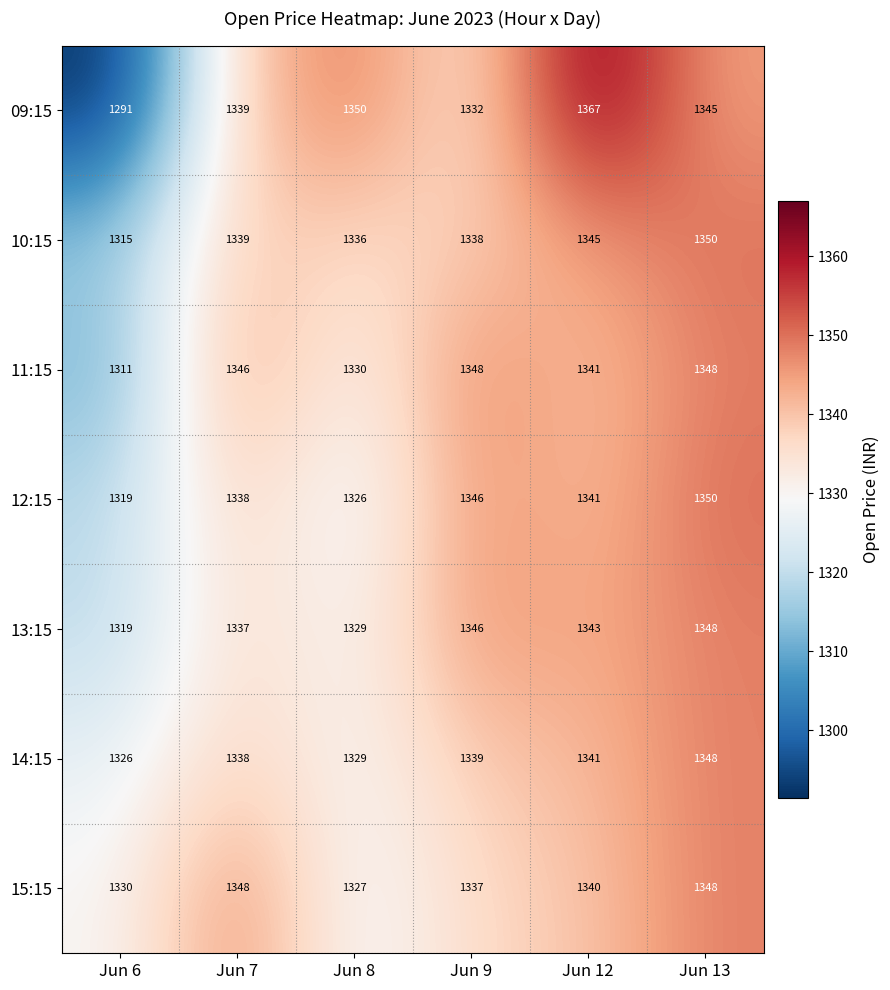

What is the sum of all 11:15 values?

8024